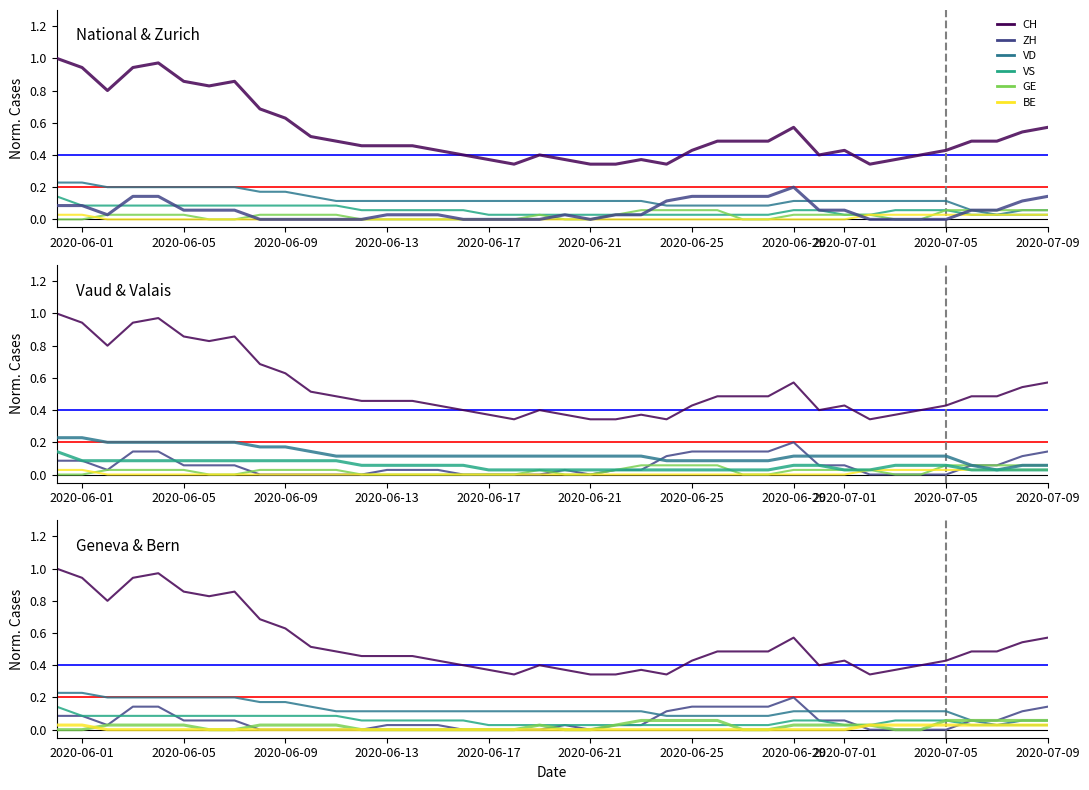

Rank the series by their maximum value, from highest to lowest.

CH, VD, ZH, VS, GE, BE